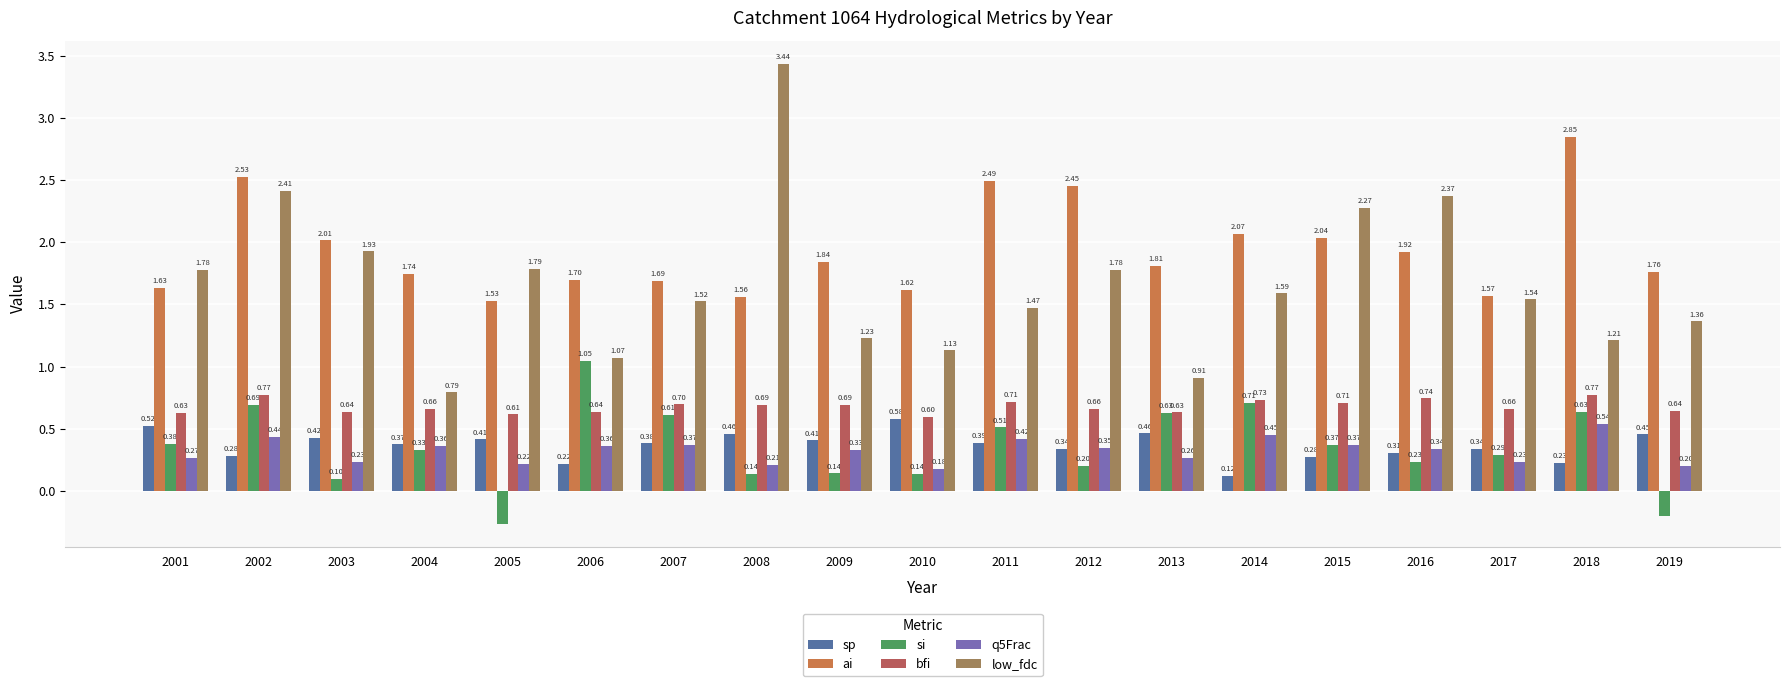

Where is low_fdc nearest to the value 2?

2003